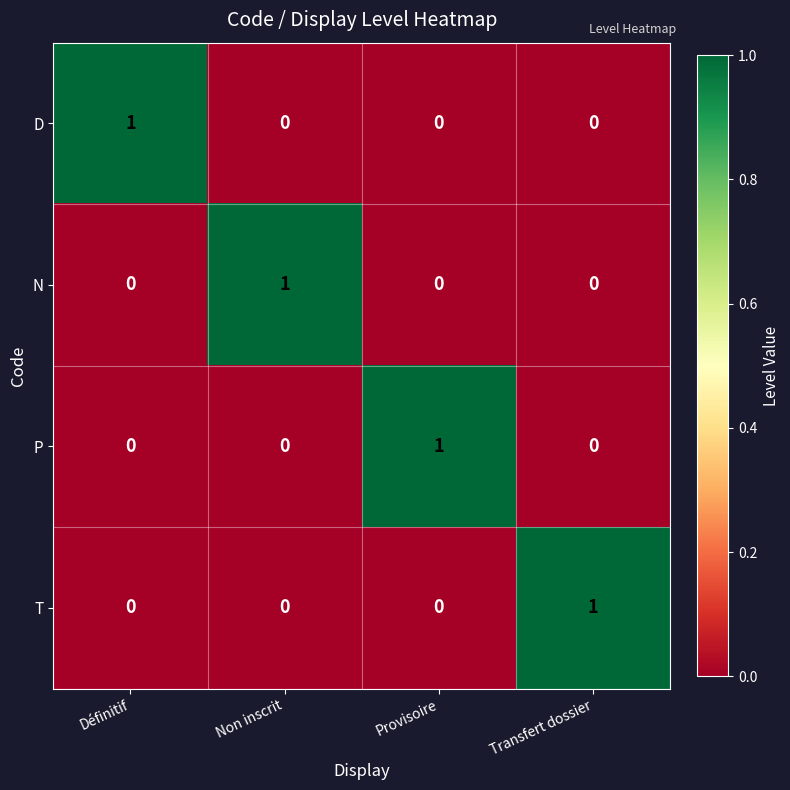

At how many categories does at least one series exceed 0?

4